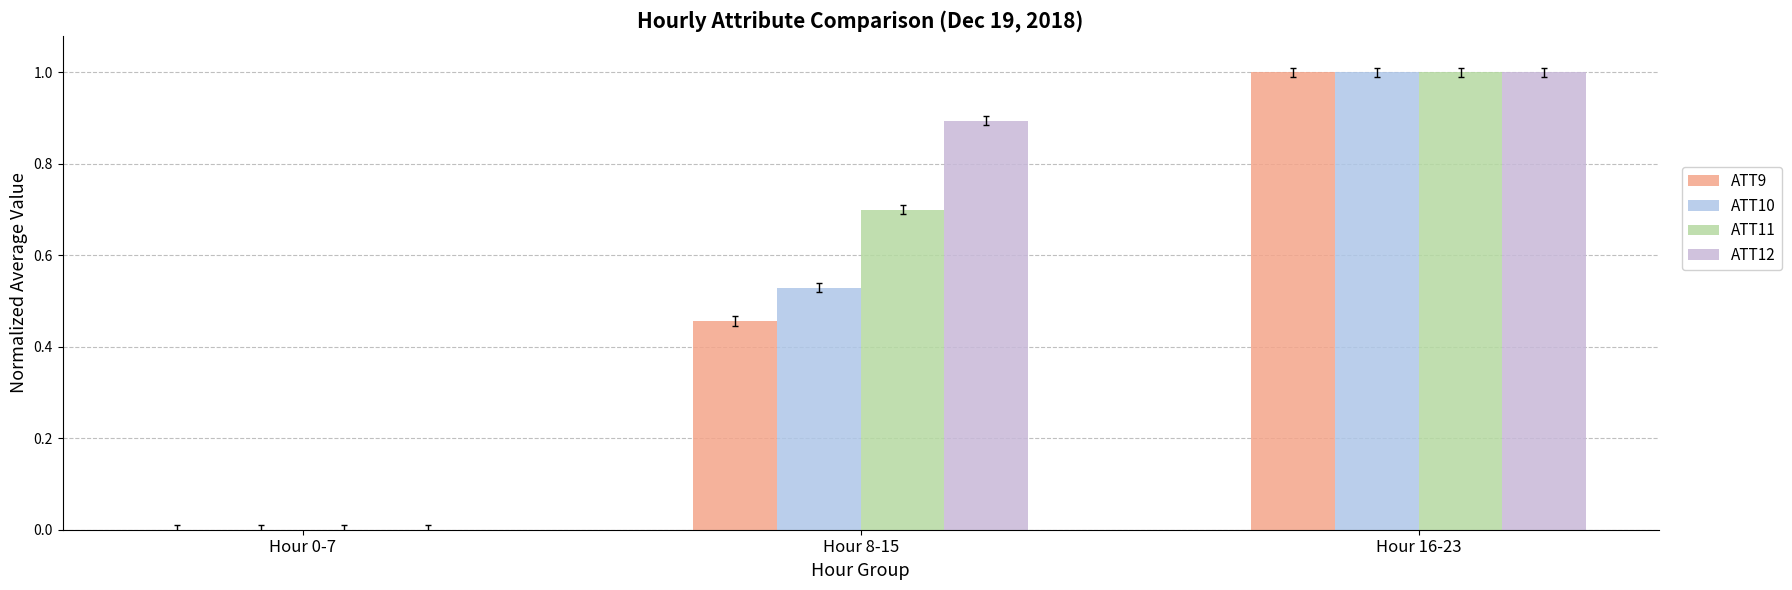

At which category does the chart reach its minimum across all series?

Hour 0-7